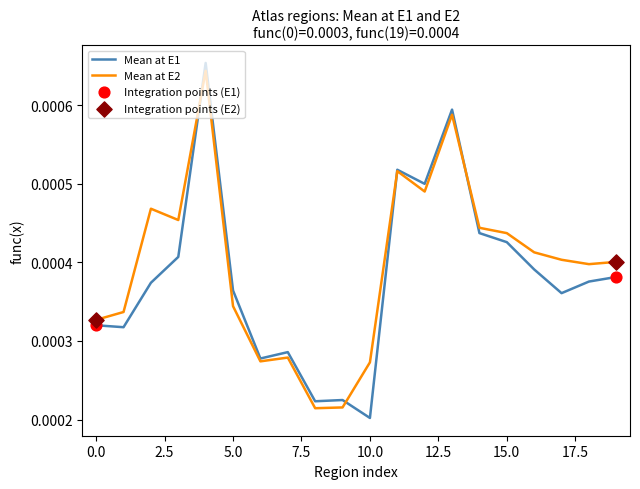

At how many categories does at least one series exceed 0?

20